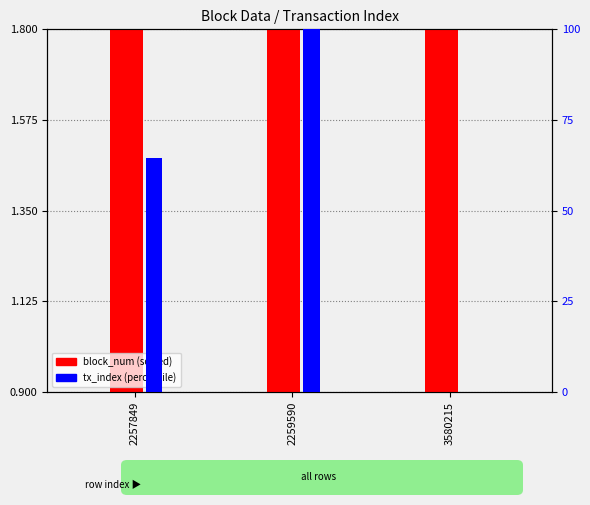

Are the bars horizontal?

No